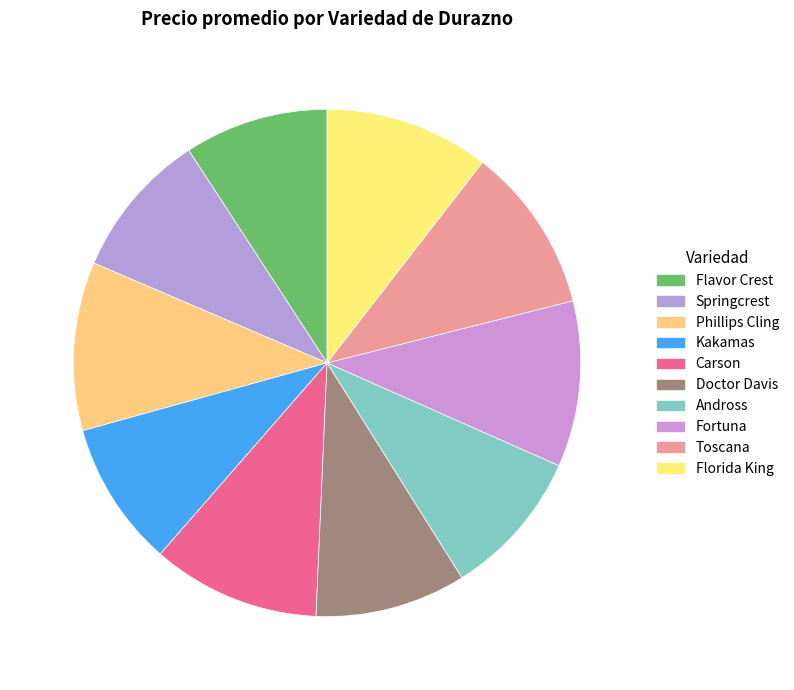

How many slices are in this pie chart?

10